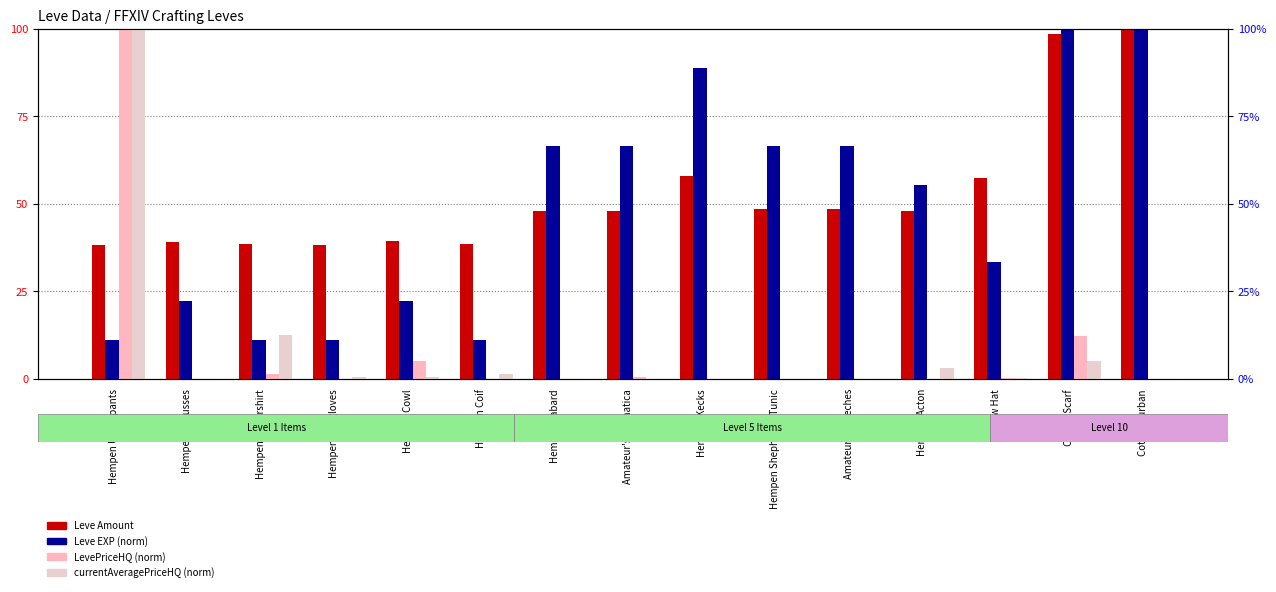

Which series has the largest range (max minus min)?

LevePriceHQ (norm)